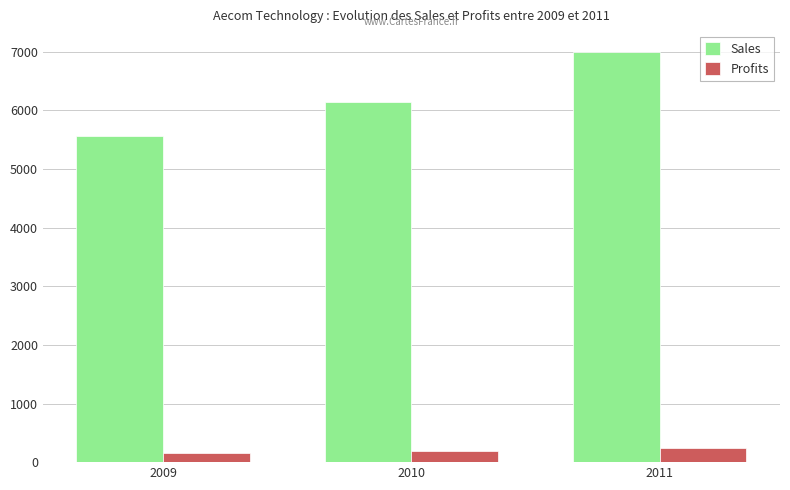

What is the maximum value shown in the chart?

7001